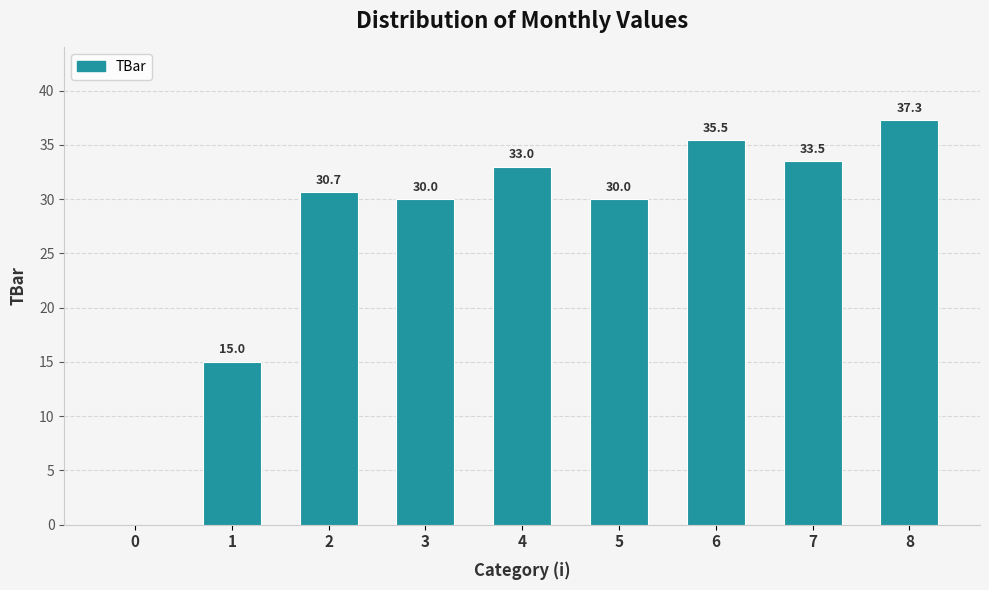

What is the maximum value shown in the chart?

37.3